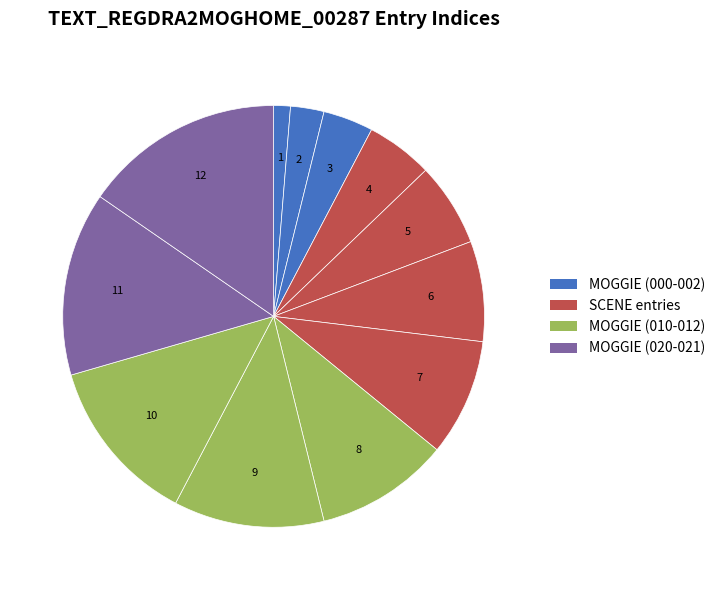

How many slices are in this pie chart?

12